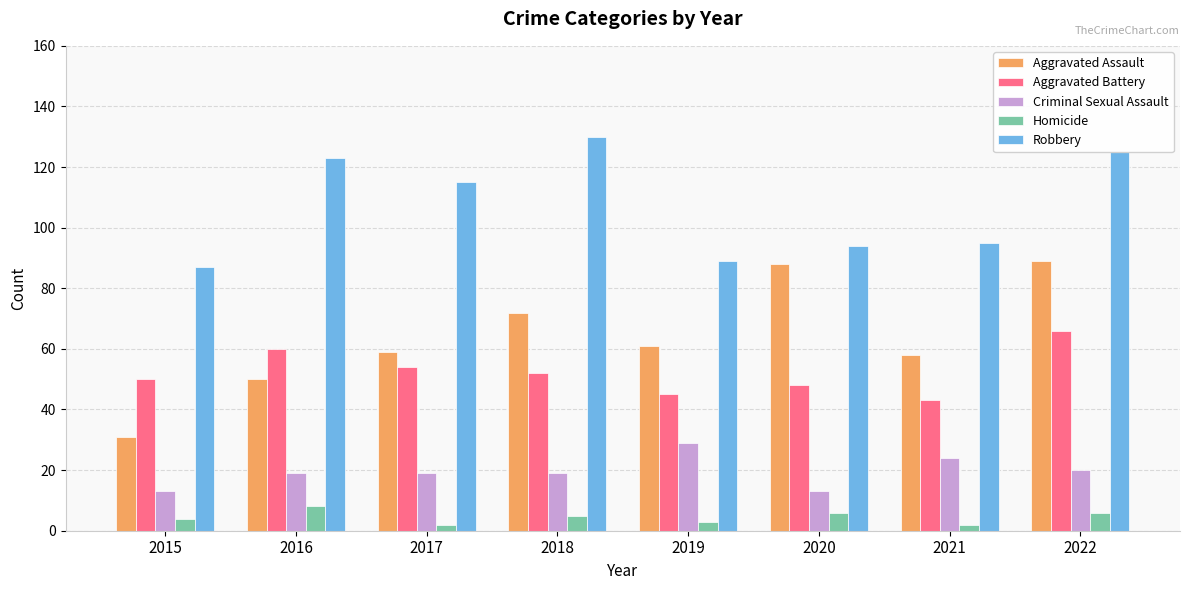

Rank the series by their maximum value, from highest to lowest.

Robbery, Aggravated Assault, Aggravated Battery, Criminal Sexual Assault, Homicide